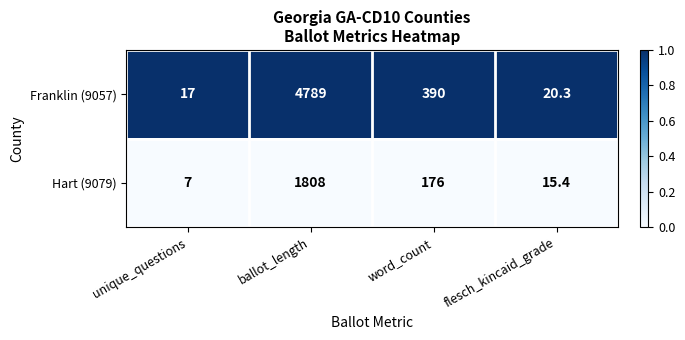

List the labels in order of Franklin (9057) value, largest first.

ballot_length, word_count, flesch_kincaid_grade, unique_questions